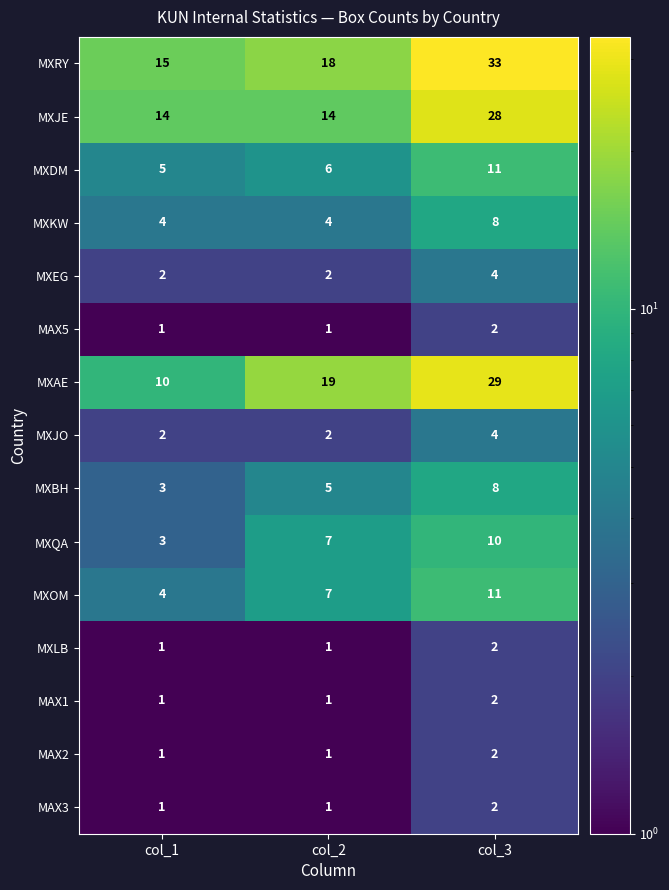

What is the average value of the MXKW series?

5